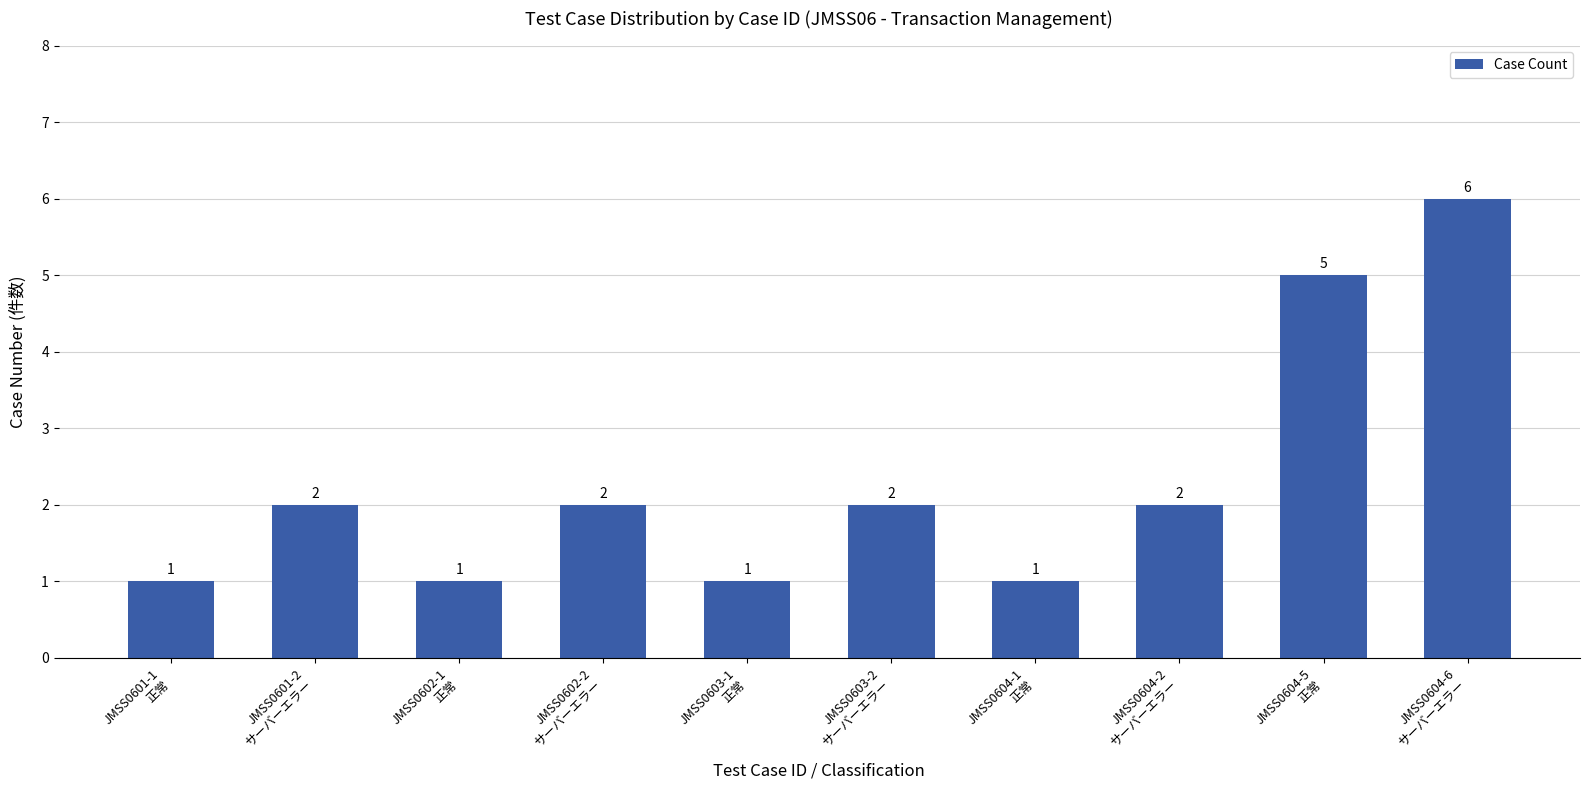

What is the difference between the values at JMSS0604-1
正常 and JMSS0604-6
サーバーエラー?

5